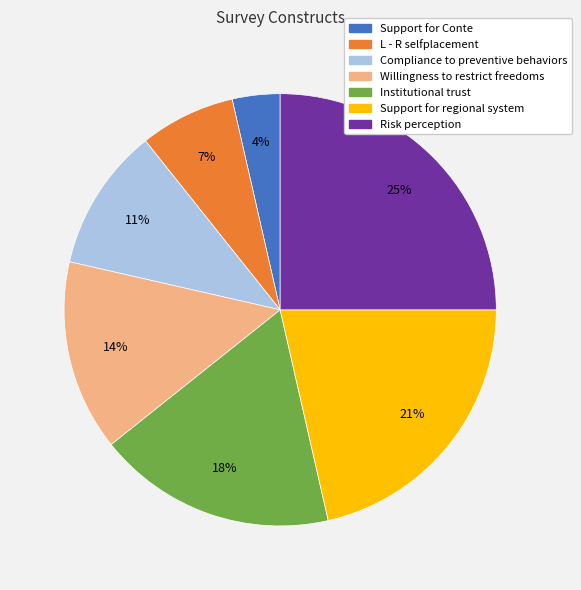

Is the sum of Institutional trust and Support for regional system greater than half?

No